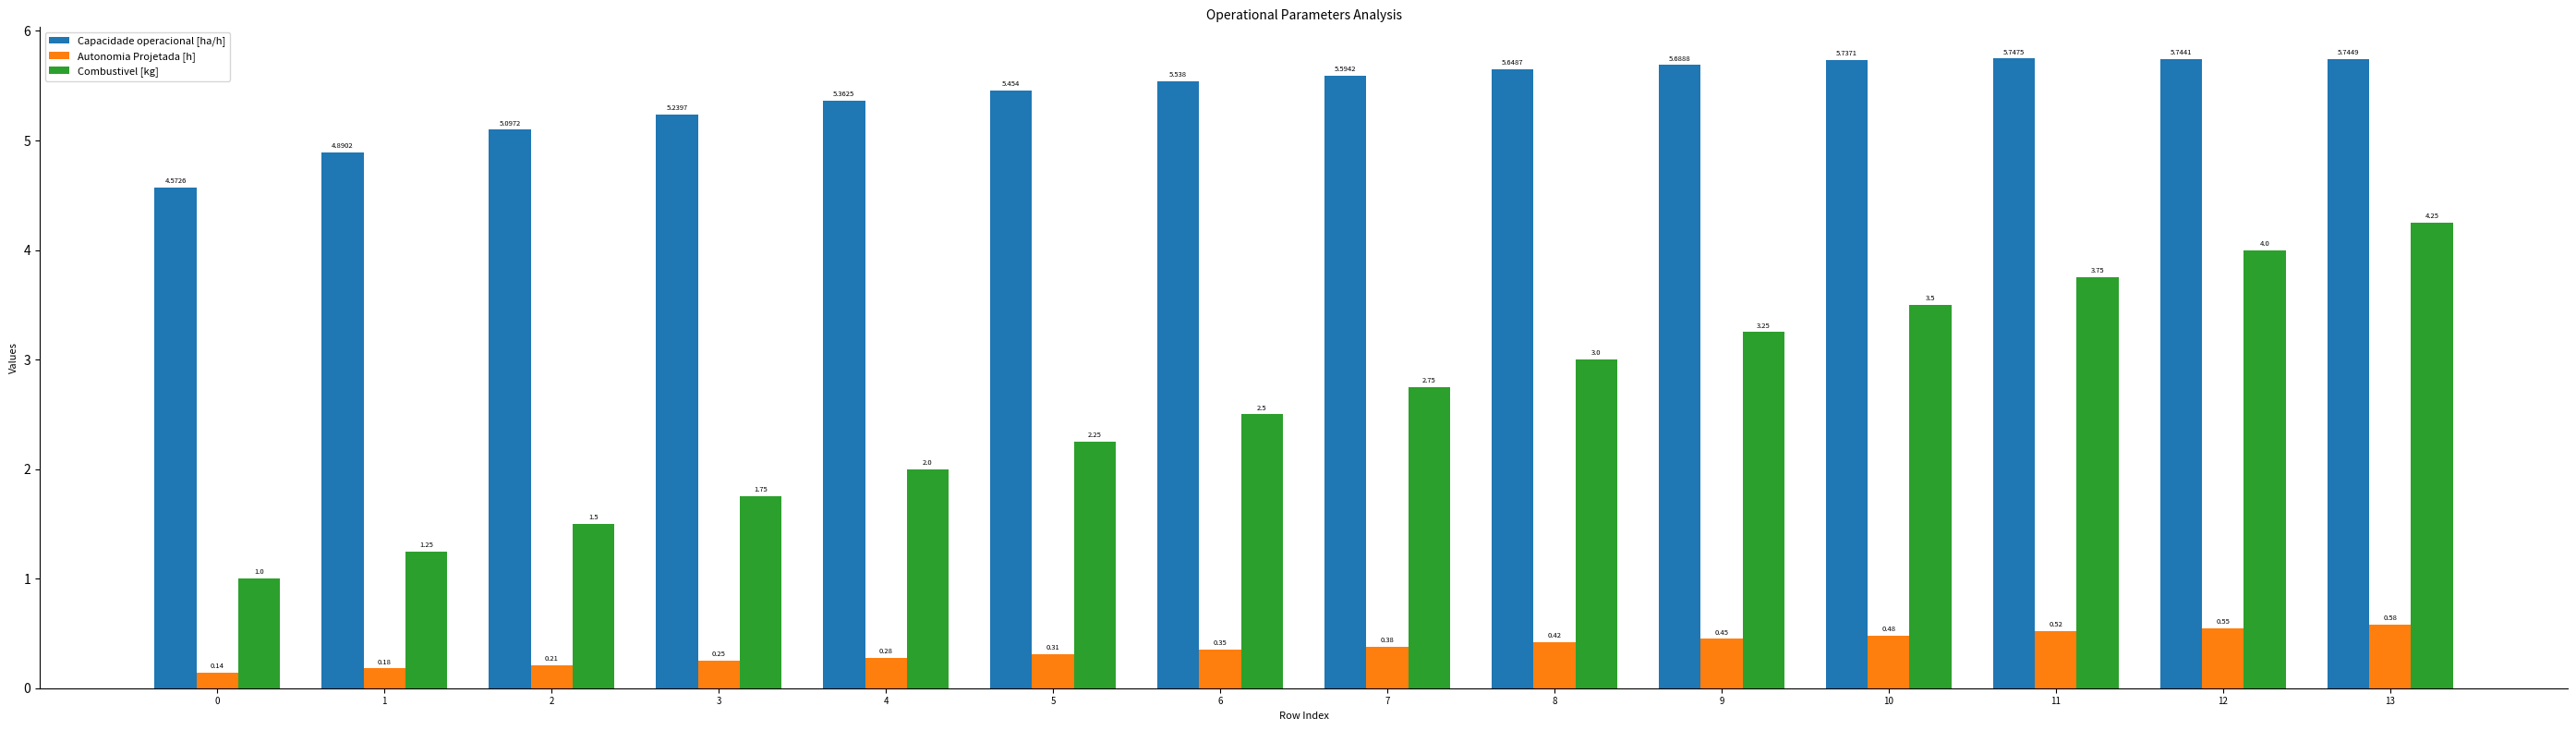

Rank the series by their average value, from lowest to highest.

Autonomia Projetada [h], Combustivel [kg], Capacidade operacional [ha/h]